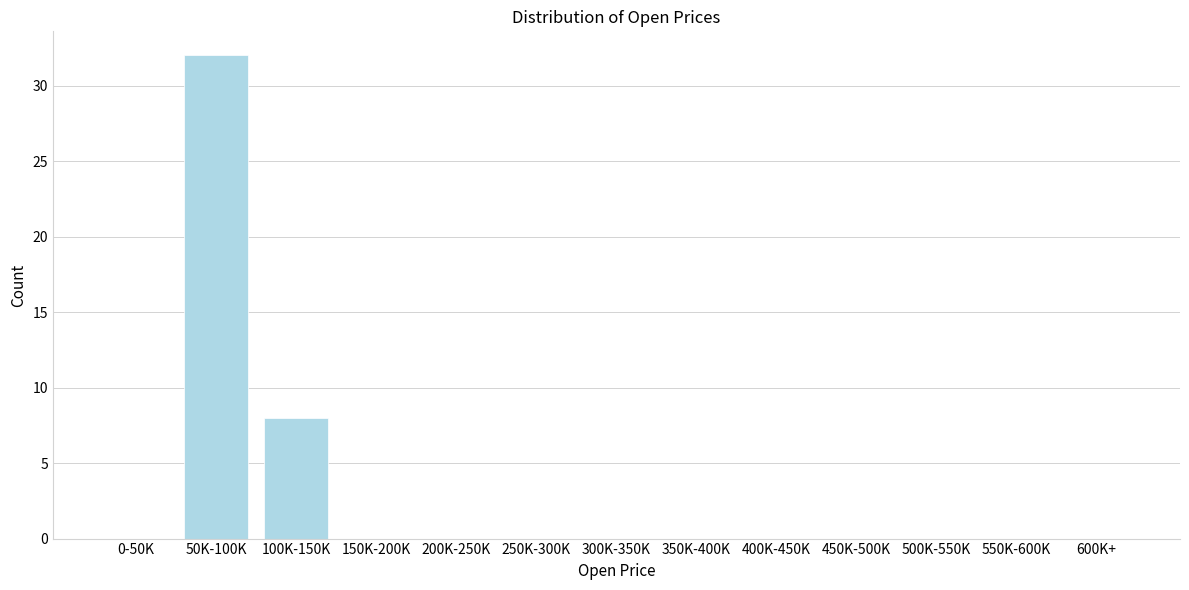

Reading left to right, extract all data points from this chart.

0-50K=0	50K-100K=32	100K-150K=8	150K-200K=0	200K-250K=0	250K-300K=0	300K-350K=0	350K-400K=0	400K-450K=0	450K-500K=0	500K-550K=0	550K-600K=0	600K+=0